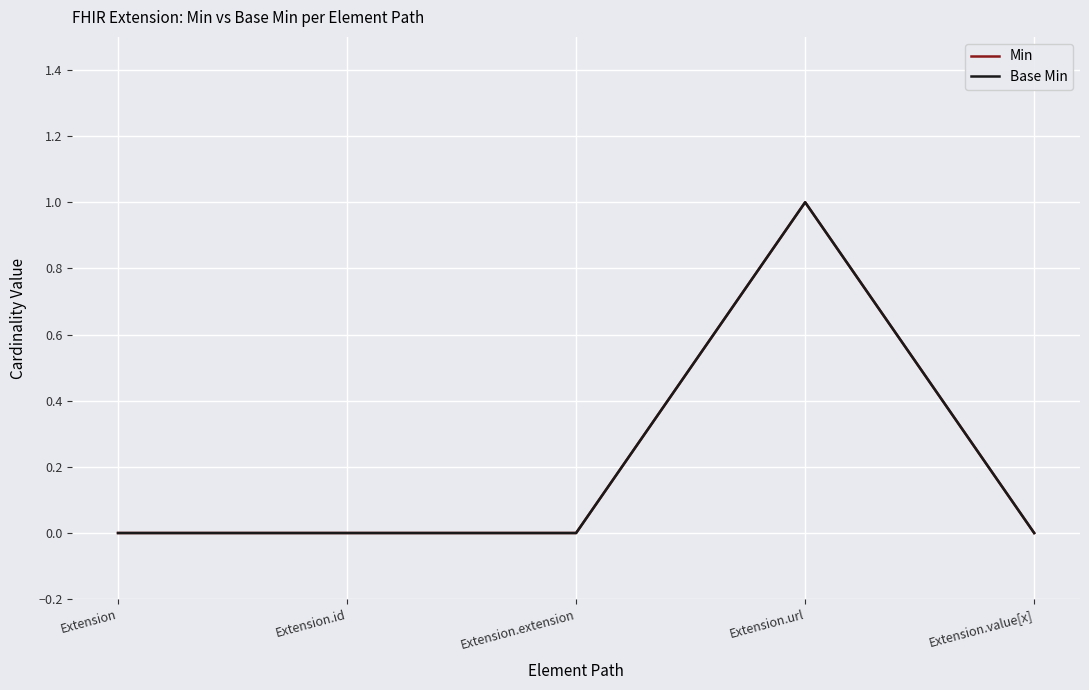

True or false: Min and Base Min intersect in this chart.

False